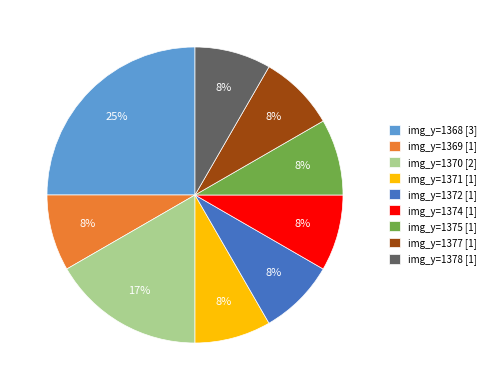

What percentage is the img_y=1372 [1] slice, to the nearest percent?

8%